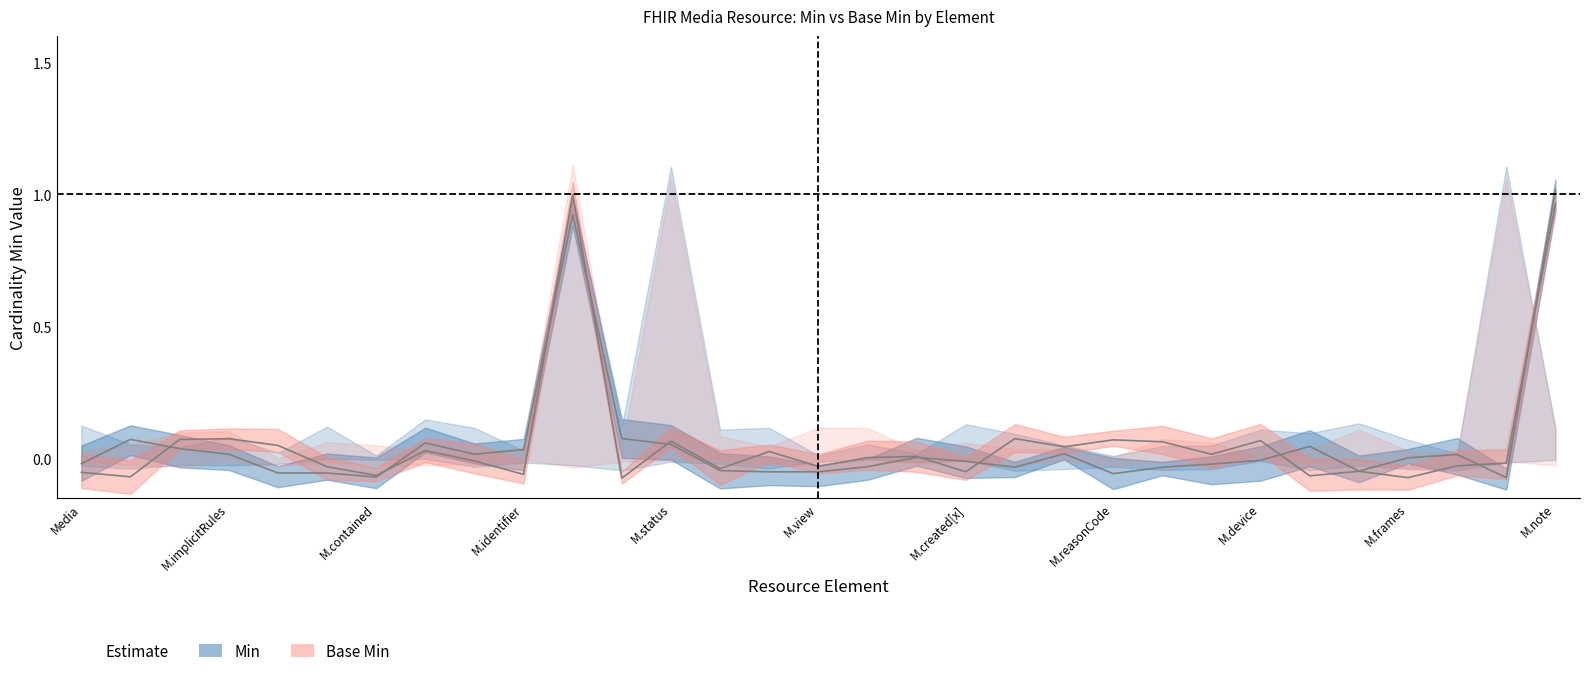

What is the change in value from Media to M.identifier?

+0.1